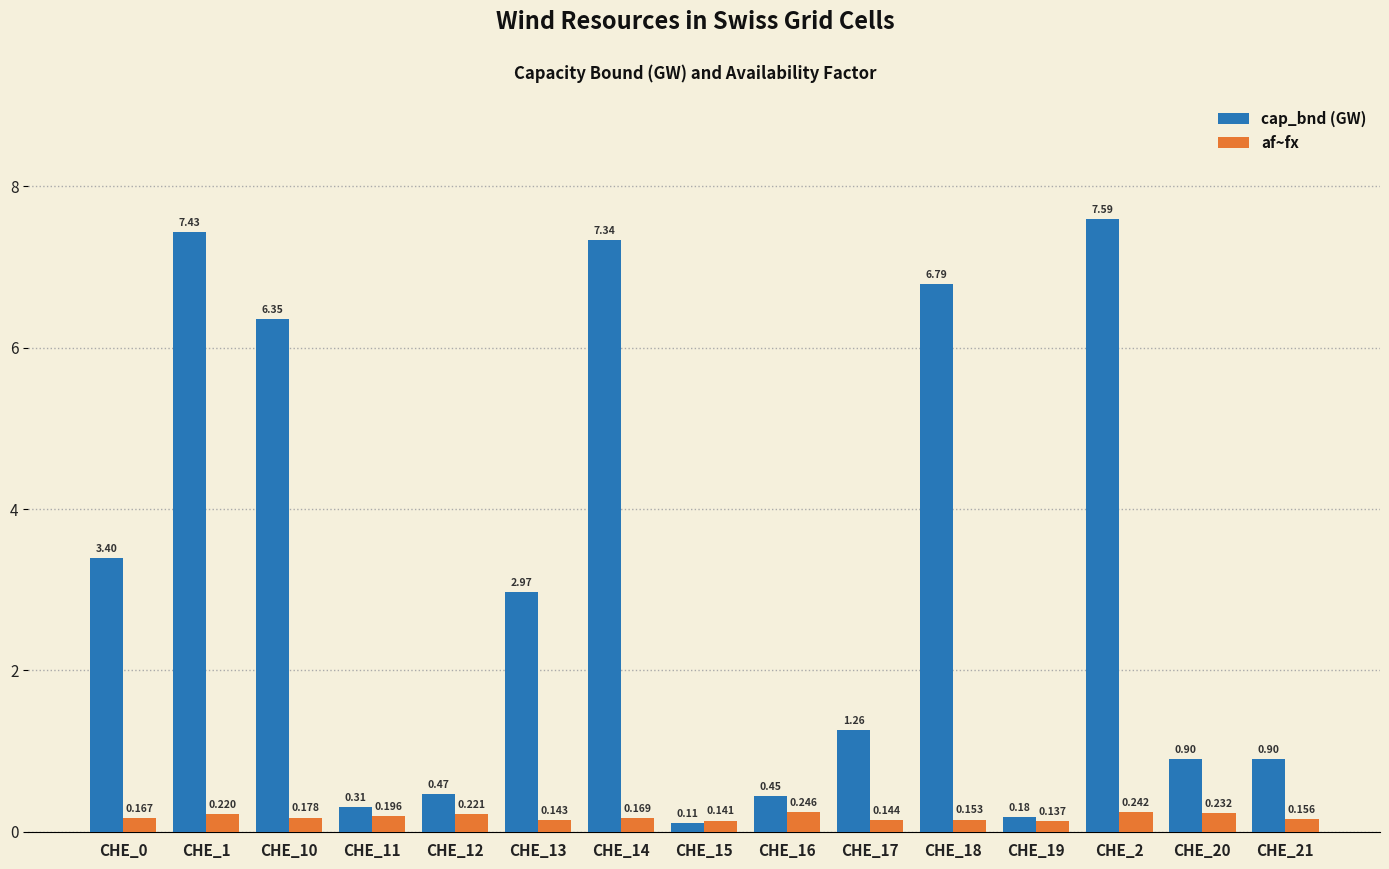

Which category has the highest value across all series?

CHE_2